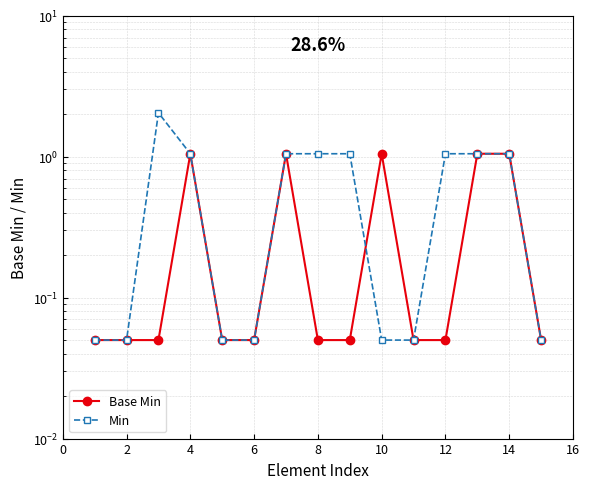

How many data points in Min are above 1?

8